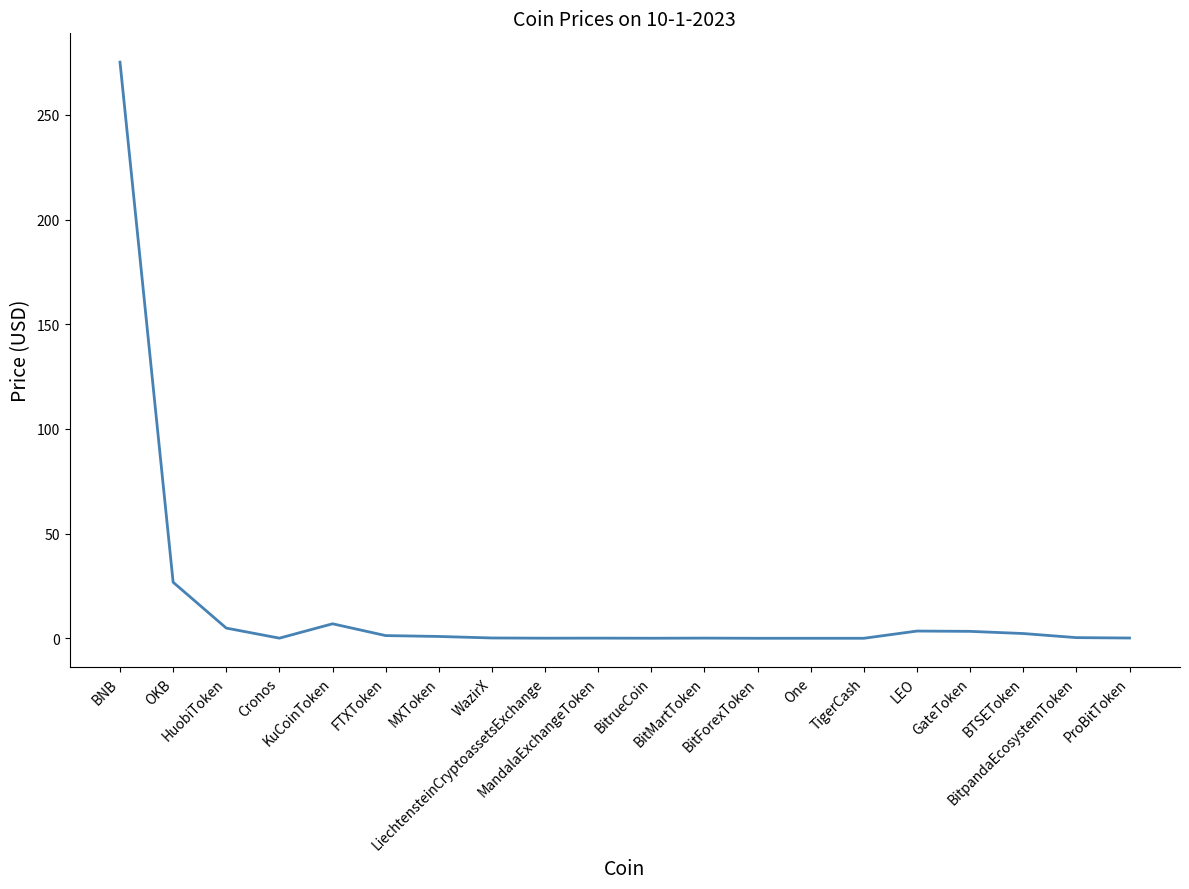

How many lines are shown in the chart?

1